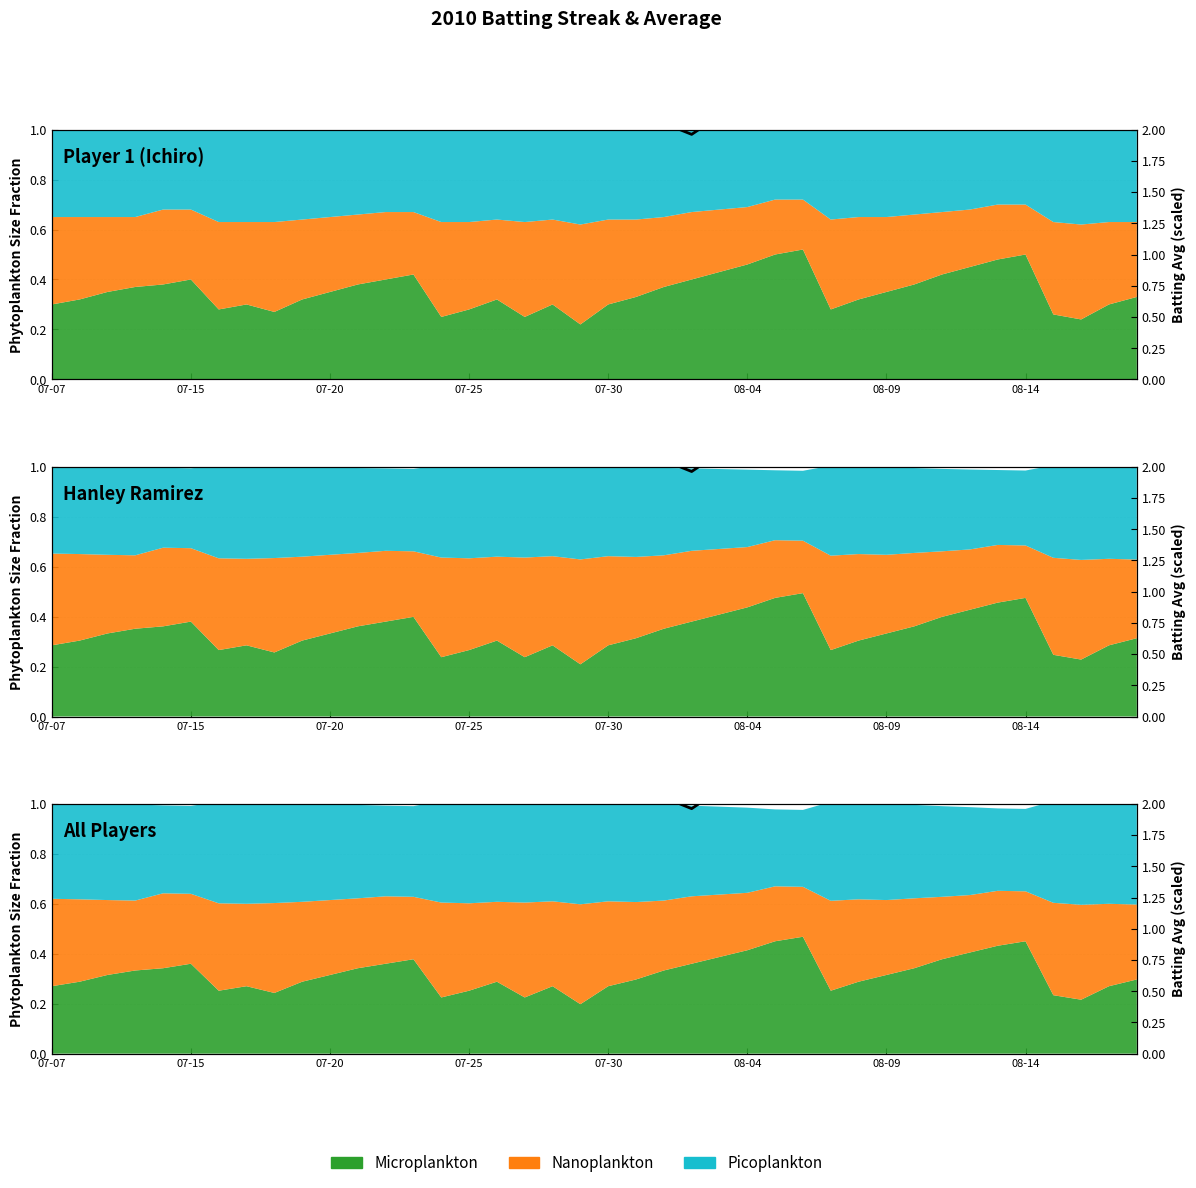

Where is the first local minimum?

07-30